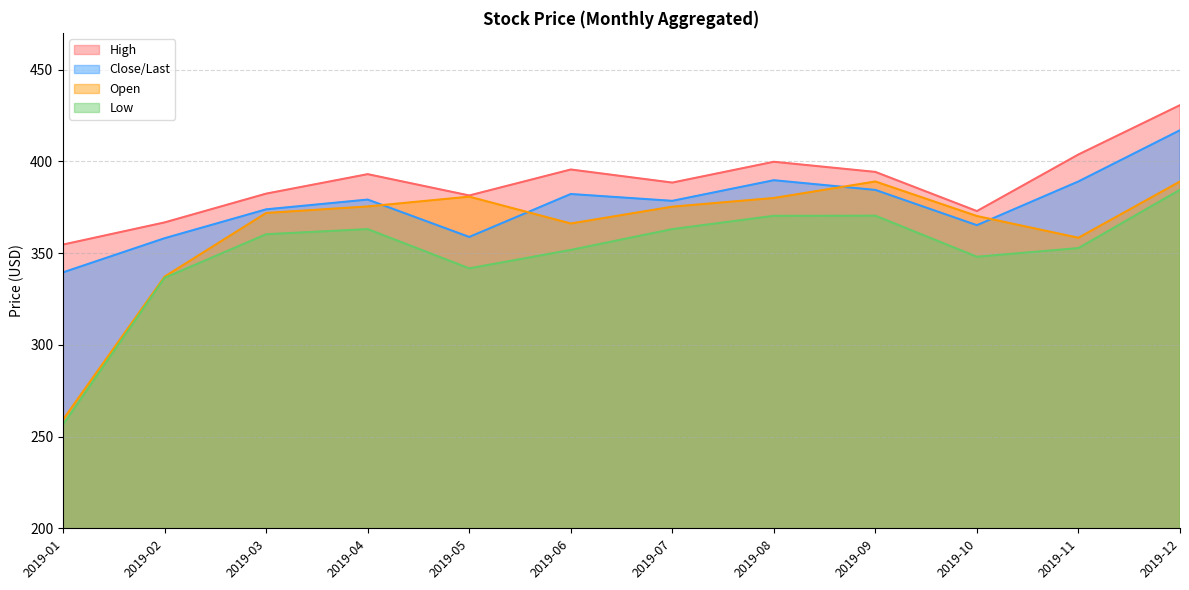

At which category does Close/Last reach its first local valley?

2019-05